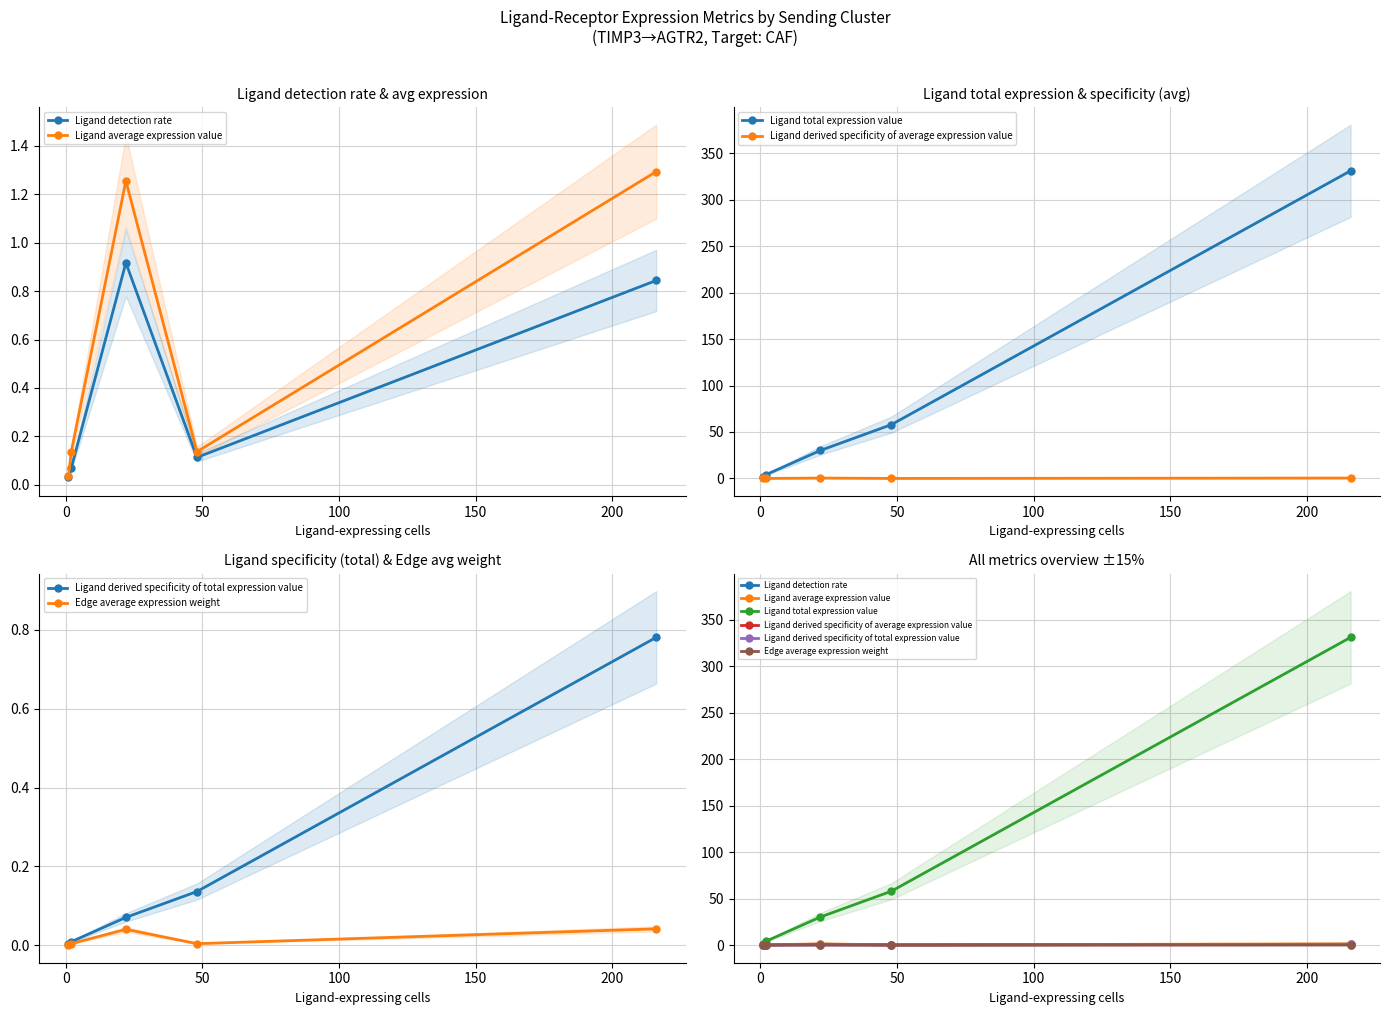

Does the chart have visible grid lines?

Yes